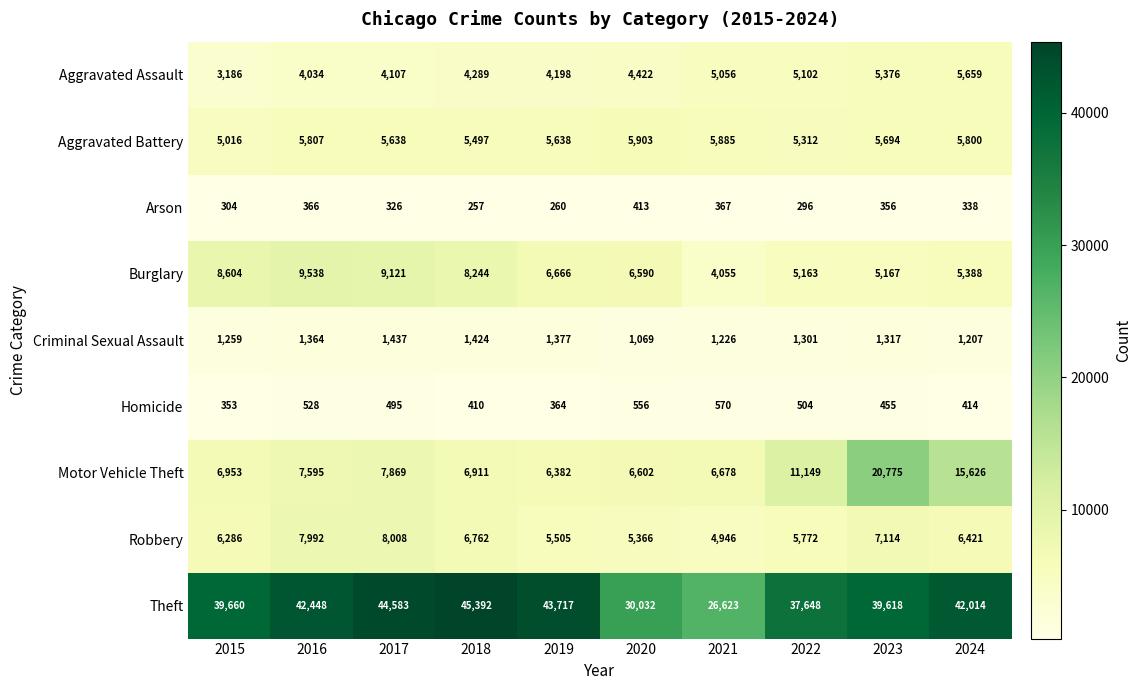

What is the average value of the Burglary series?

6854